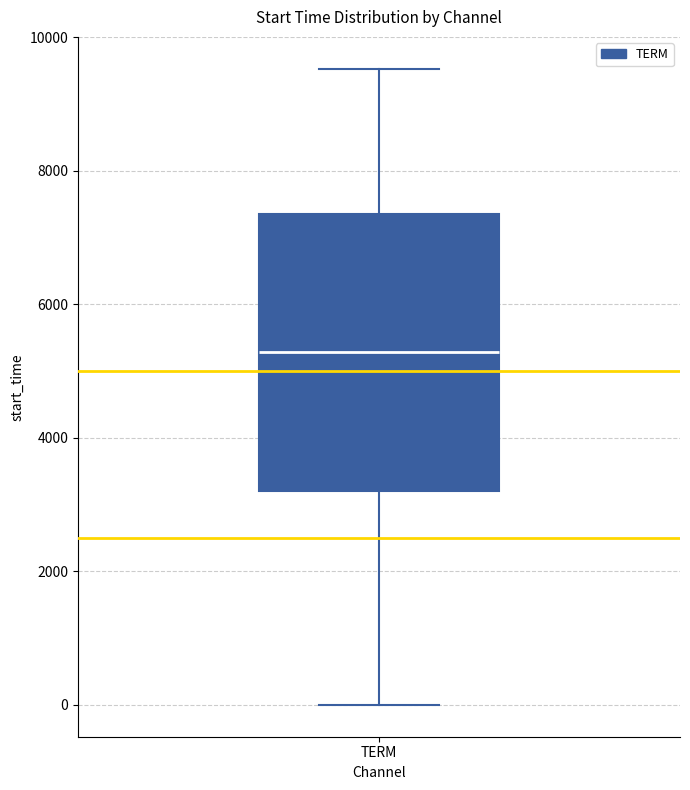

Read this box plot against the y-axis: the position of the median line, the range covered by the box, and the ends of both whiskers. The values are not printed on the chart, so give them approximately, as read against the axis.

median 5200, box 3200 to 7400, whiskers 0 to 9600